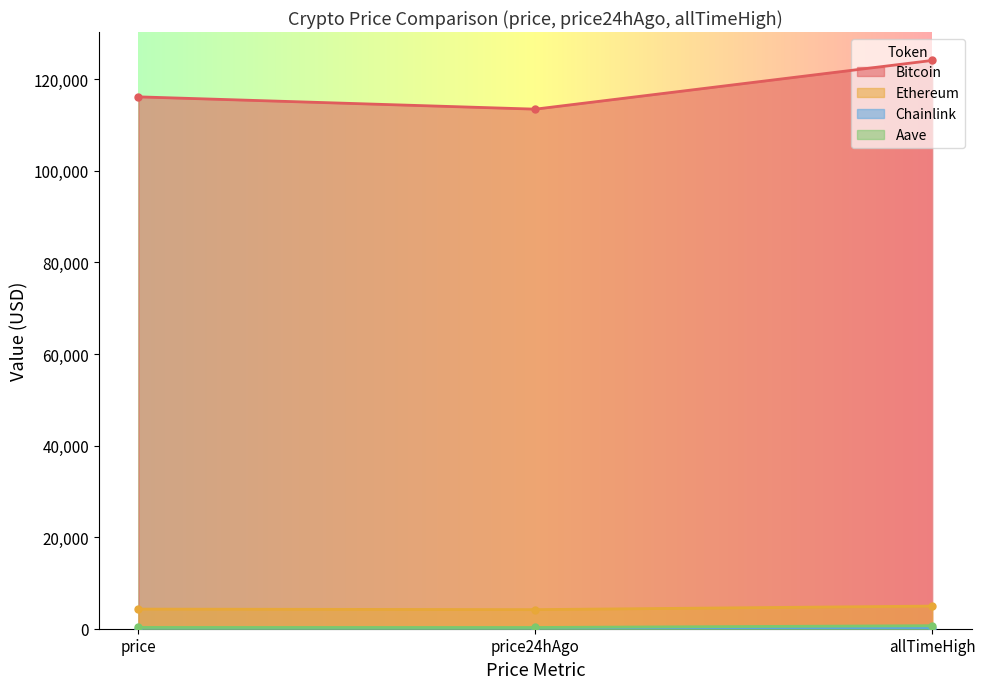

What is the sum of the Aave values at price and allTimeHigh?

944.0